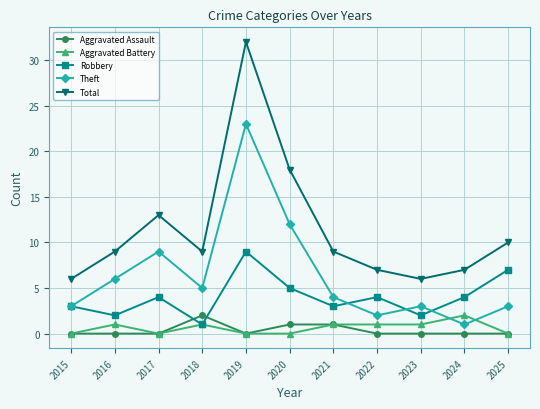

Is it true that Aggravated Assault equals 0 at 2017?

True